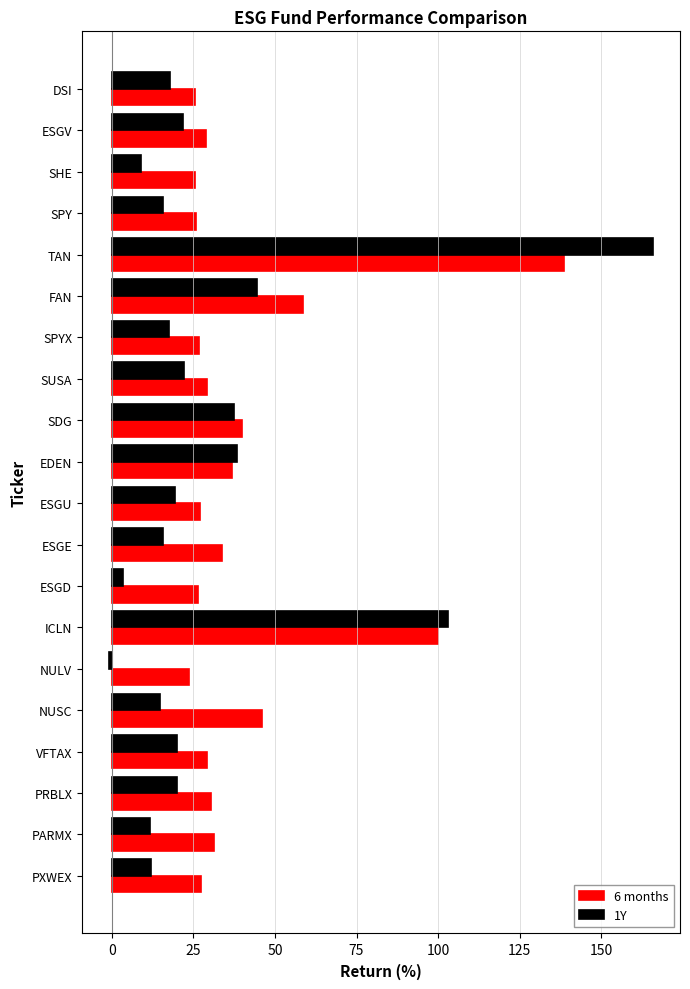

At which category is the sum across all series the highest?

TAN